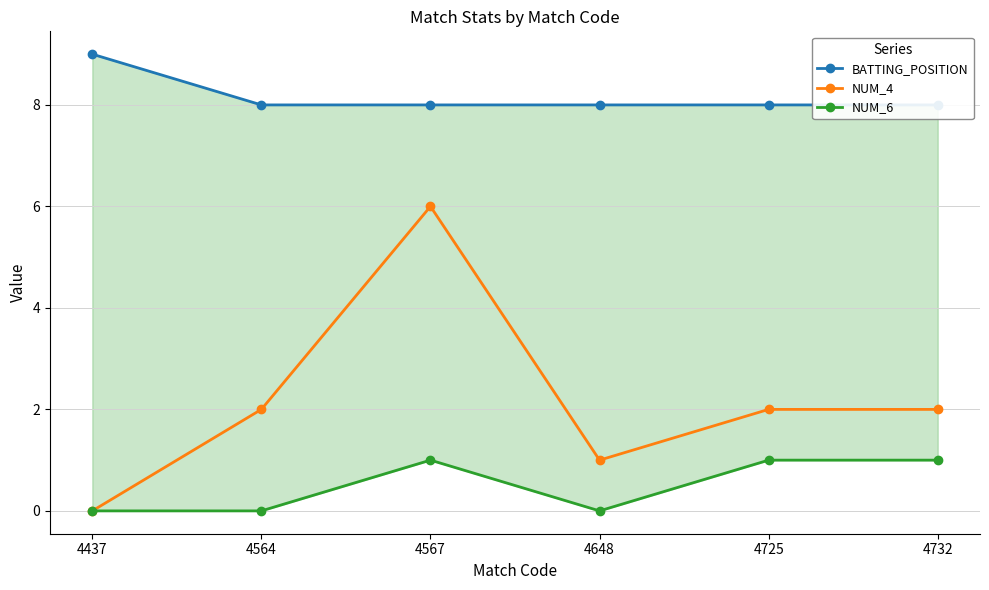

What is the value of the BATTING_POSITION point at the 1st from the left?

9